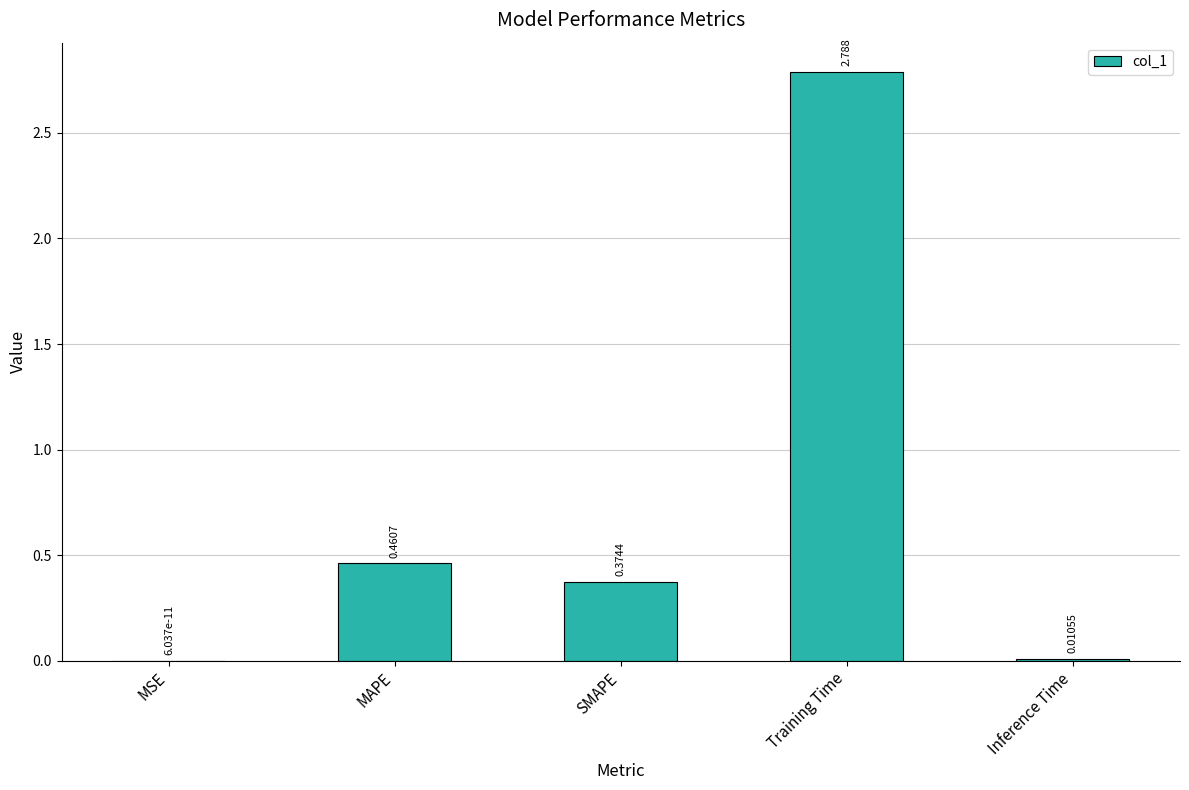

Which category has the highest value across all series?

Training Time